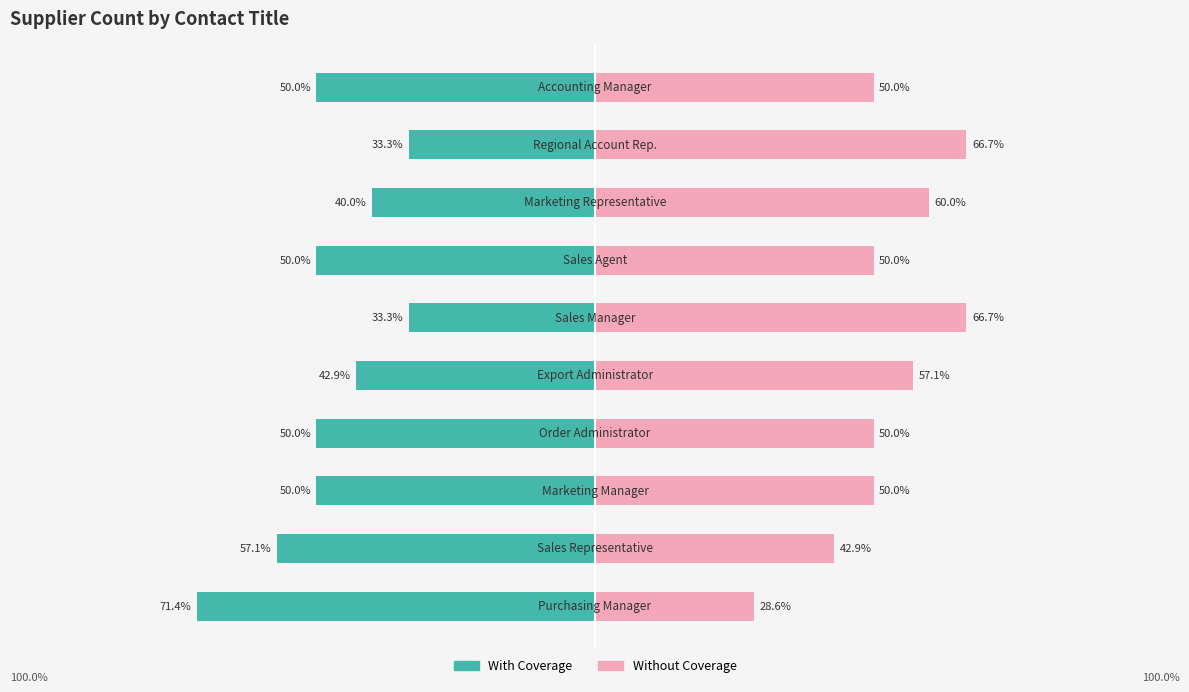

Reading right to left, what are all the values shown in this chart?

With Coverage: -50.0	-33.3	-40.0	-50.0	-33.3	-42.9	-50.0	-50.0	-57.1	-71.4
Without Coverage: 50.0	66.7	60.0	50.0	66.7	57.1	50.0	50.0	42.9	28.6